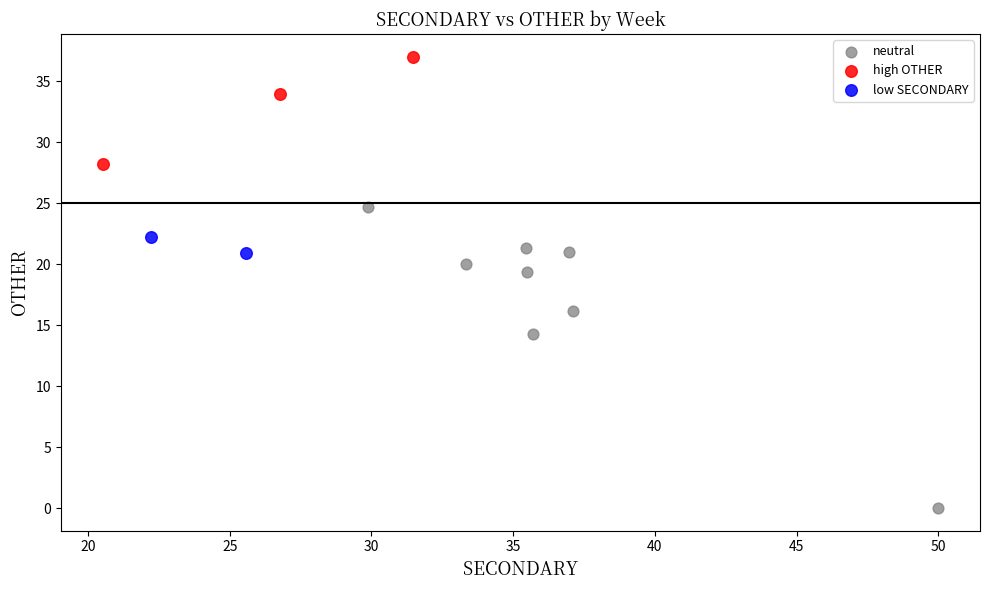

What are all the series names shown in the legend?

neutral, high OTHER, low SECONDARY